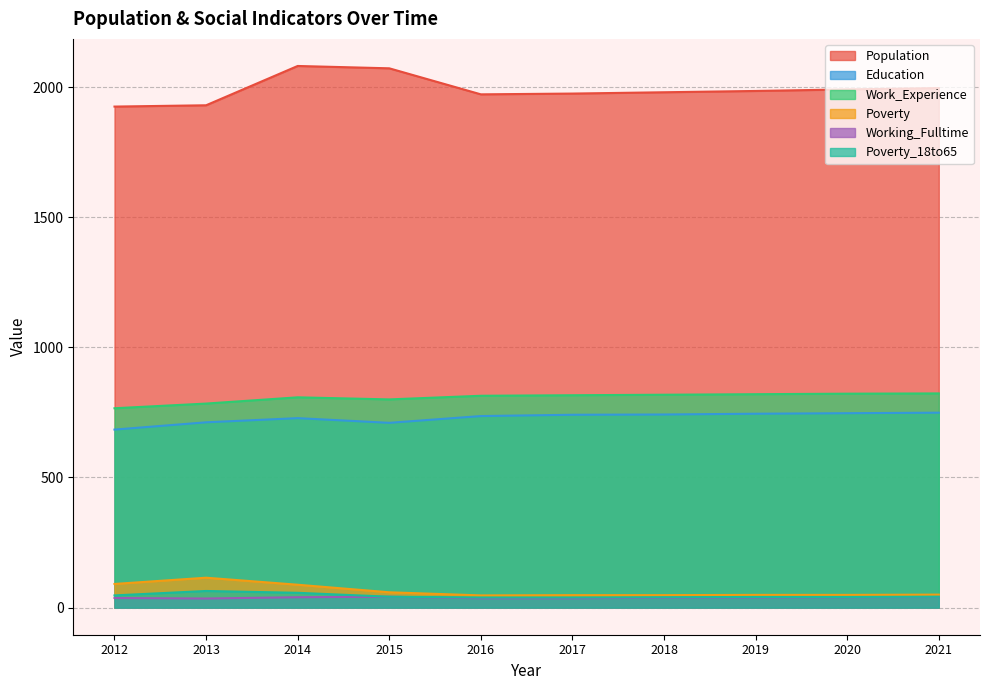

At which category does Education reach its first local valley?

2015